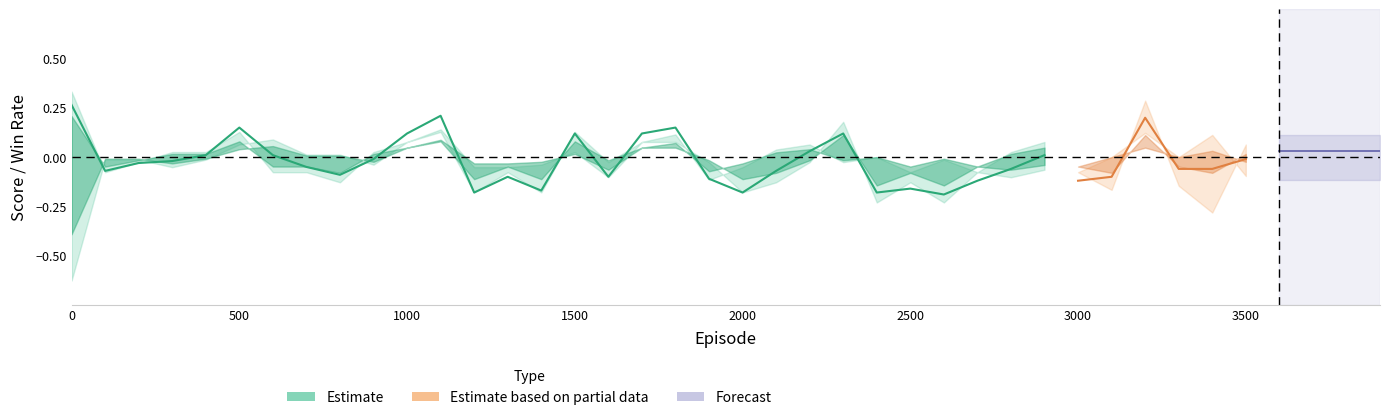

How many positive values does the test_score series have?

18